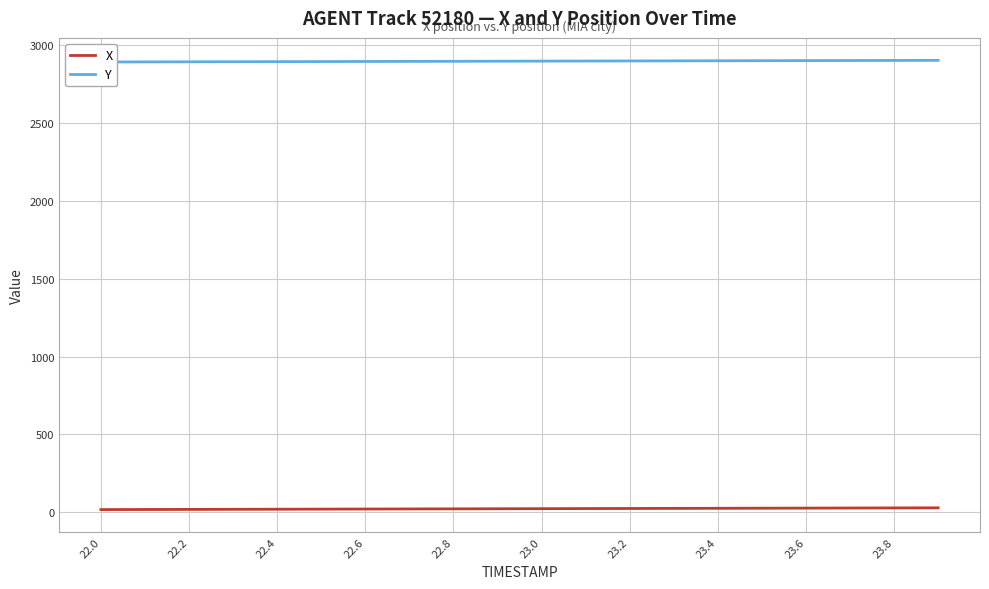

What are all the series names shown in the legend?

X, Y